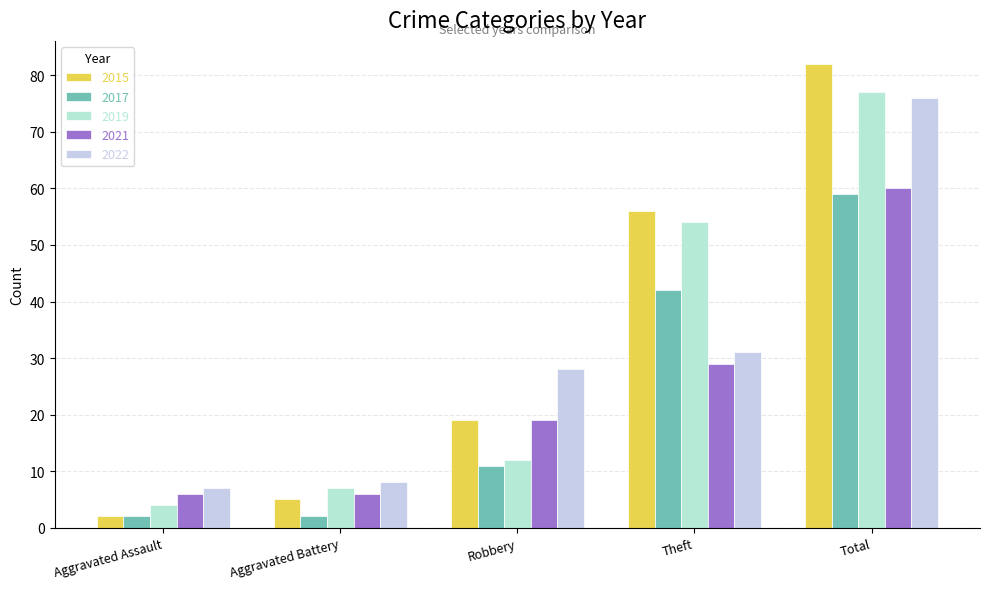

At which label does 2017 reach its peak?

Total